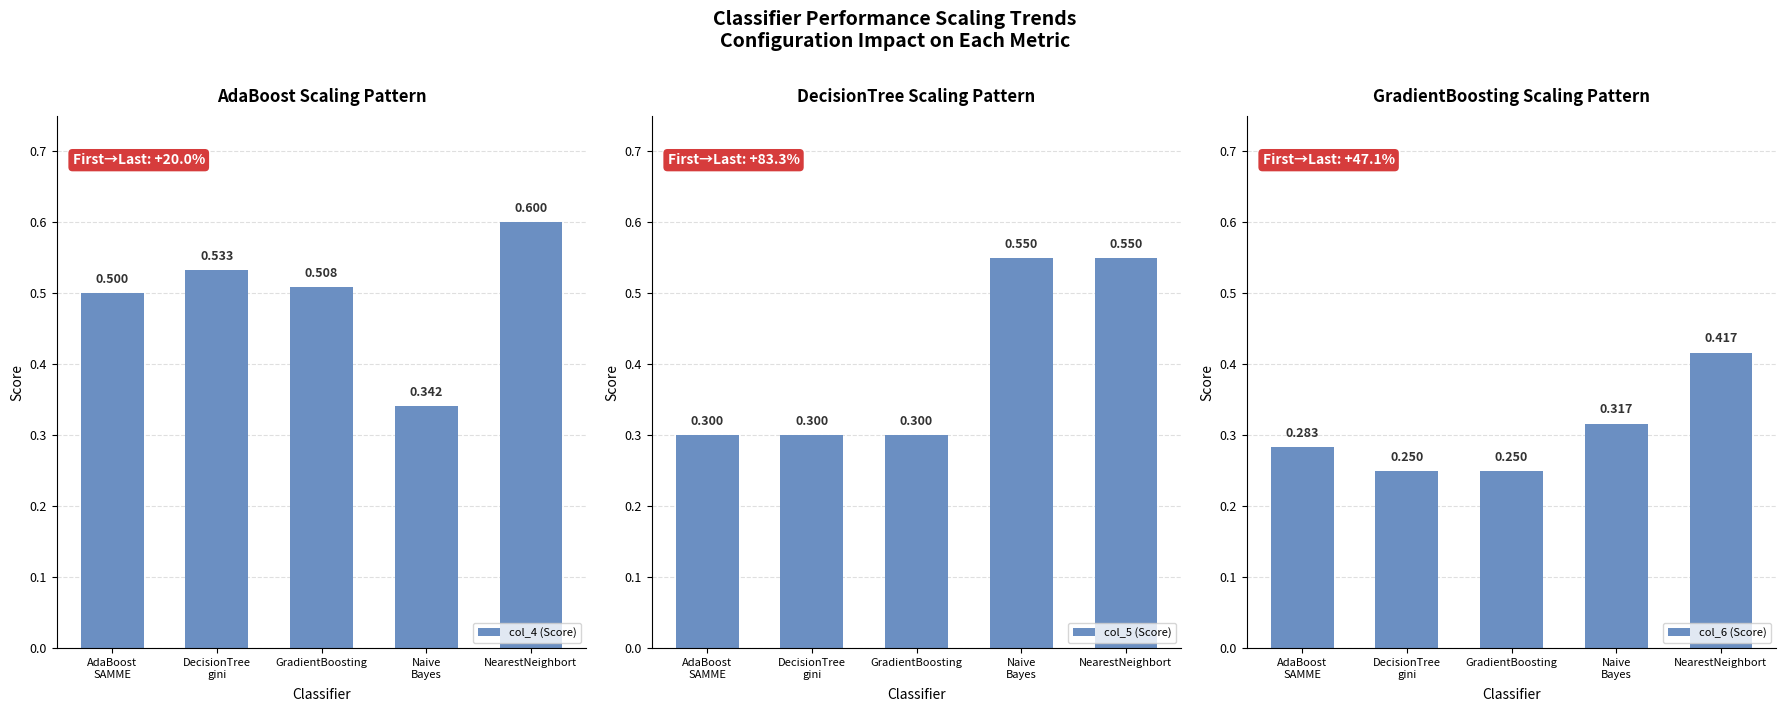

The col_6 (Score) series shows 0.2 at DecisionTree
gini. True or false?

True